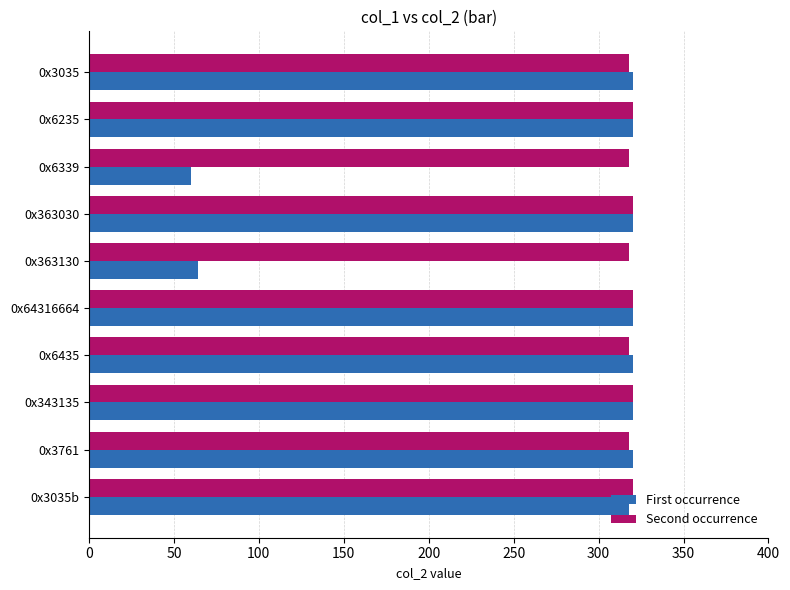

What is the lowest value of the First occurrence series?

60